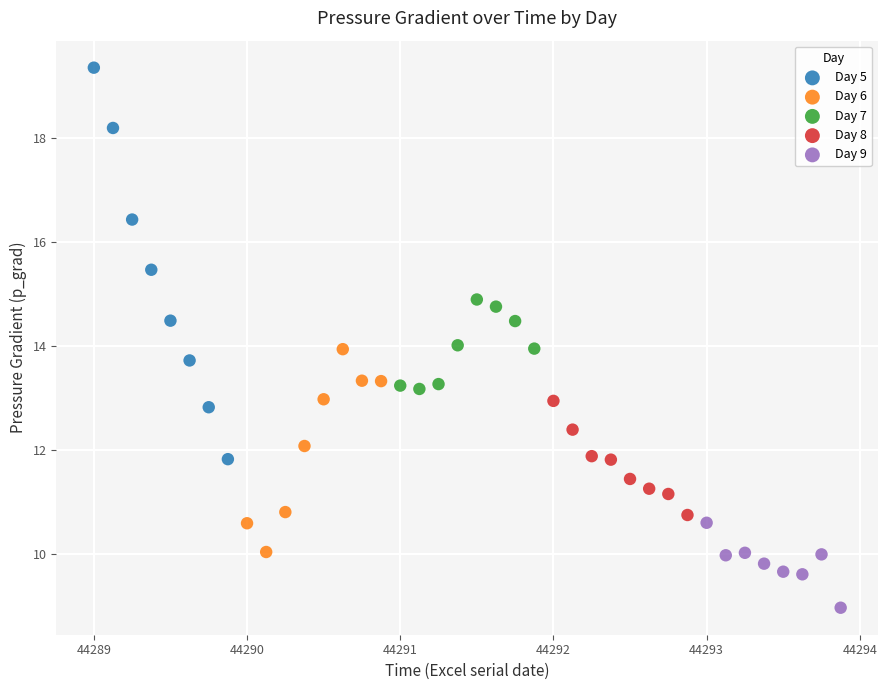

What are all the series names shown in the legend?

Day 5, Day 6, Day 7, Day 8, Day 9